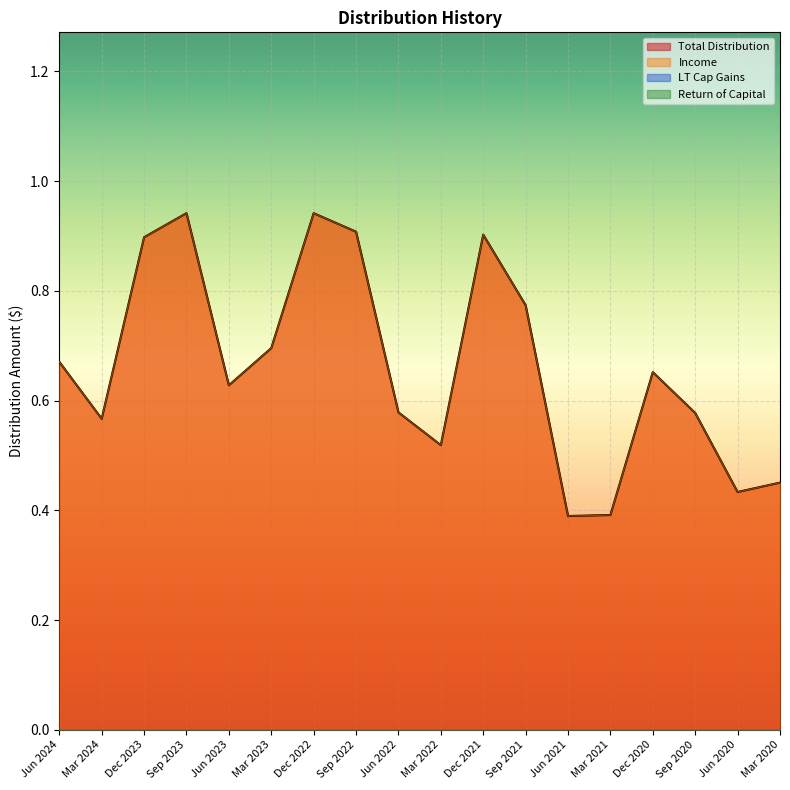

Reading left to right, what are all the values shown in this chart?

Total Distribution: Jun 2024=0.7	Mar 2024=0.6	Dec 2023=0.9	Sep 2023=0.9	Jun 2023=0.6	Mar 2023=0.7	Dec 2022=0.9	Sep 2022=0.9	Jun 2022=0.6	Mar 2022=0.5	Dec 2021=0.9	Sep 2021=0.8	Jun 2021=0.4	Mar 2021=0.4	Dec 2020=0.7	Sep 2020=0.6	Jun 2020=0.4	Mar 2020=0.5
Income: Jun 2024=0.7	Mar 2024=0.6	Dec 2023=0.9	Sep 2023=0.9	Jun 2023=0.6	Mar 2023=0.7	Dec 2022=0.9	Sep 2022=0.9	Jun 2022=0.6	Mar 2022=0.5	Dec 2021=0.9	Sep 2021=0.8	Jun 2021=0.4	Mar 2021=0.4	Dec 2020=0.7	Sep 2020=0.6	Jun 2020=0.4	Mar 2020=0.5